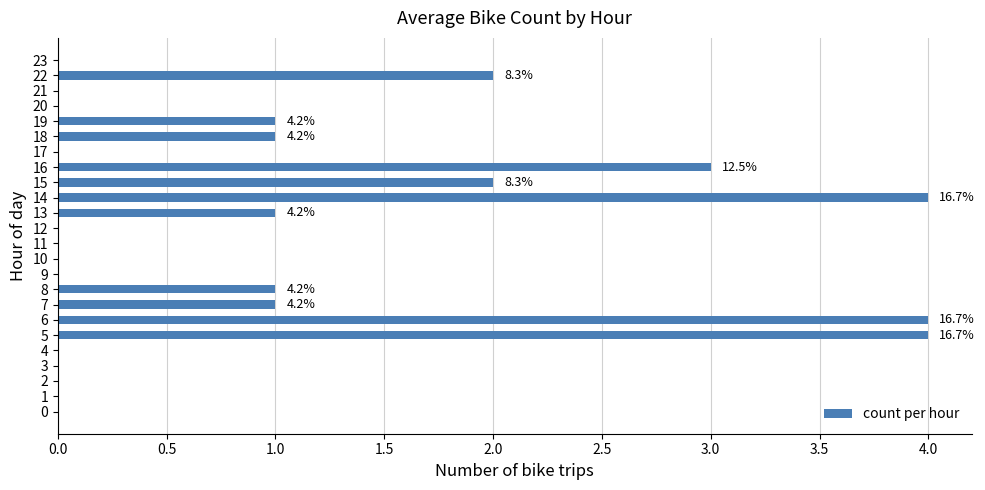

Reading bottom to top, transcribe all the data shown in this chart.

0=0	1=0	2=0	3=0	4=0	5=4	6=4	7=1	8=1	9=0	10=0	11=0	12=0	13=1	14=4	15=2	16=3	17=0	18=1	19=1	20=0	21=0	22=2	23=0